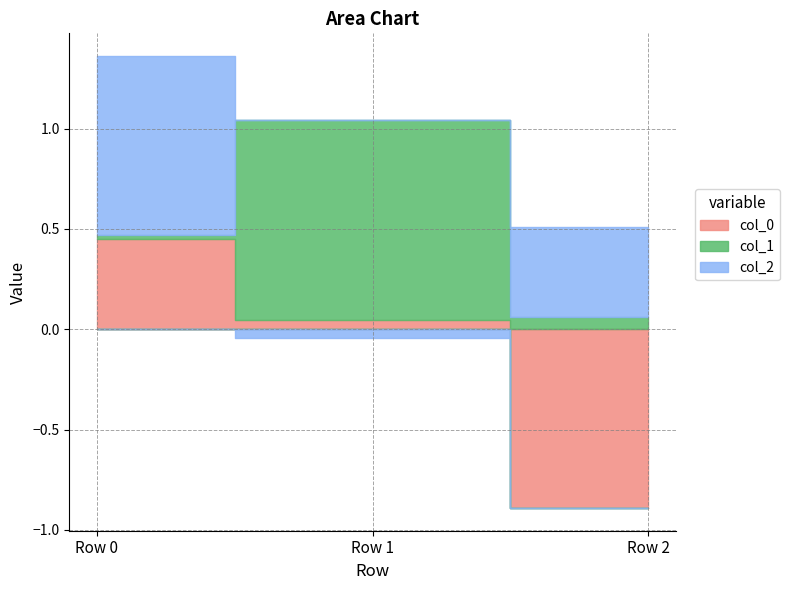

Reading left to right, transcribe all the data shown in this chart.

col_0: 0.5	0.0	-0.9
col_1: 0.0	1.0	0.1
col_2: 0.9	-0.0	0.4